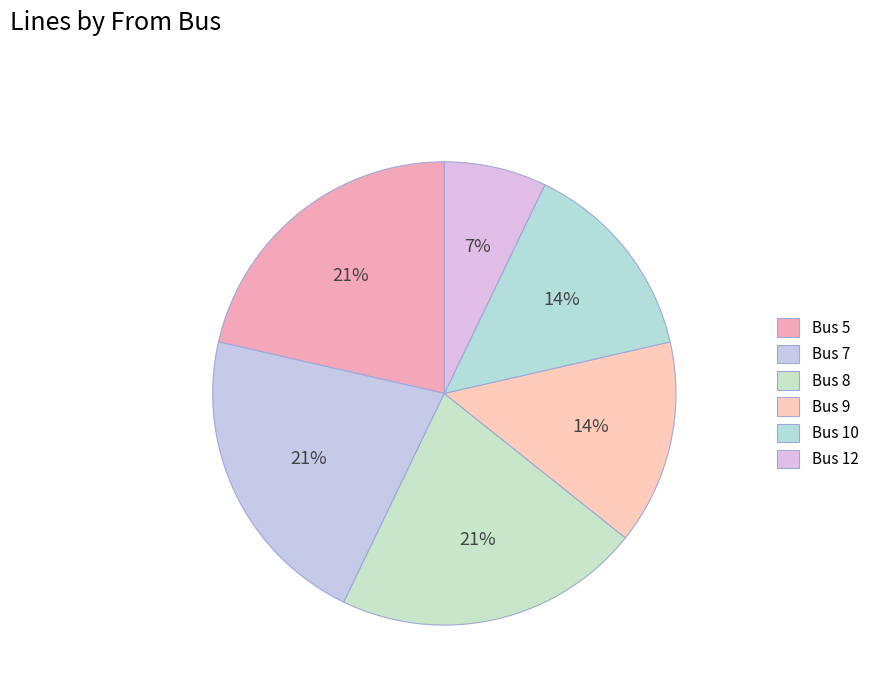

Approximately how many times larger is the value at Bus 10 compared to Bus 5?

0.7